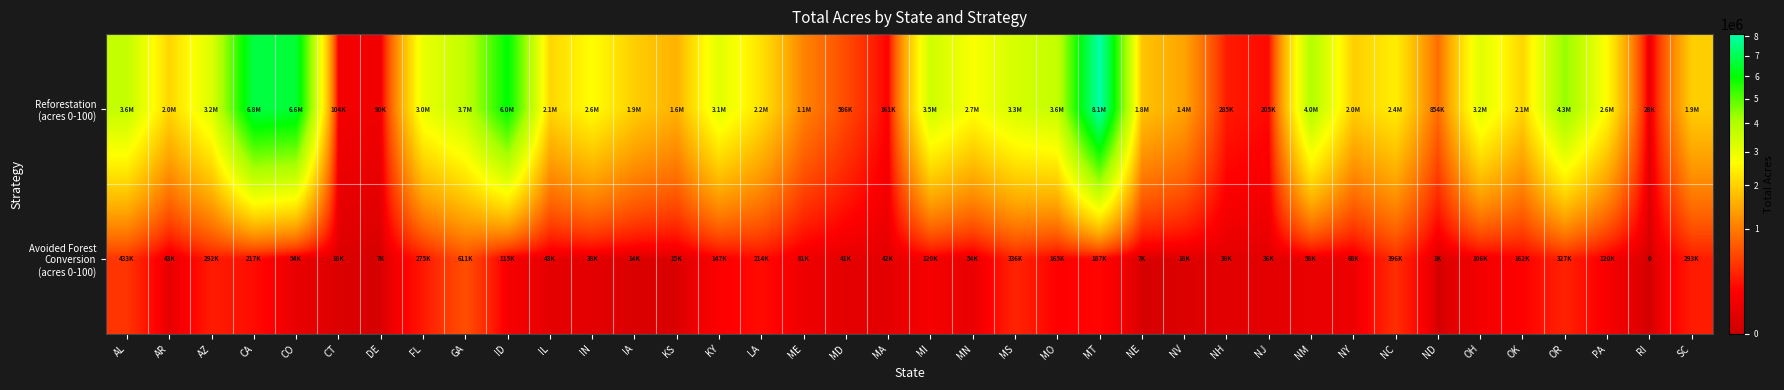

Which label corresponds to the largest value in the chart?

MT